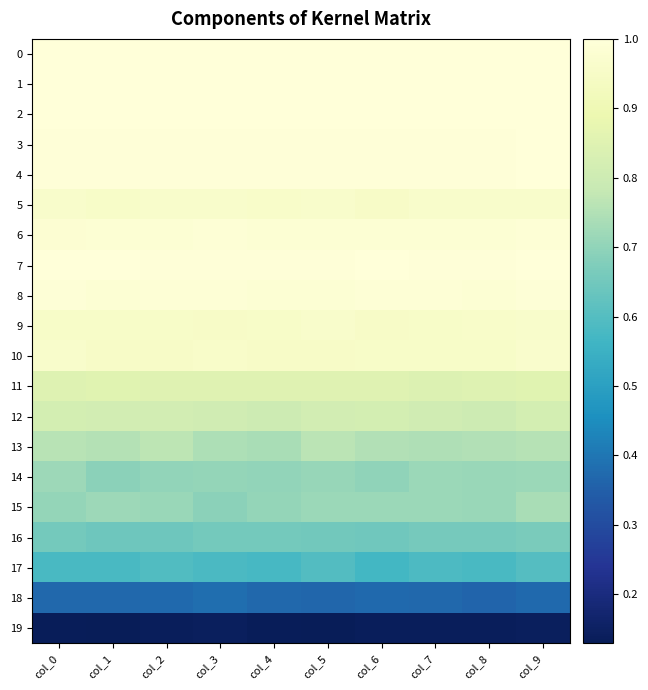

What is the minimum value shown in the chart?

0.1